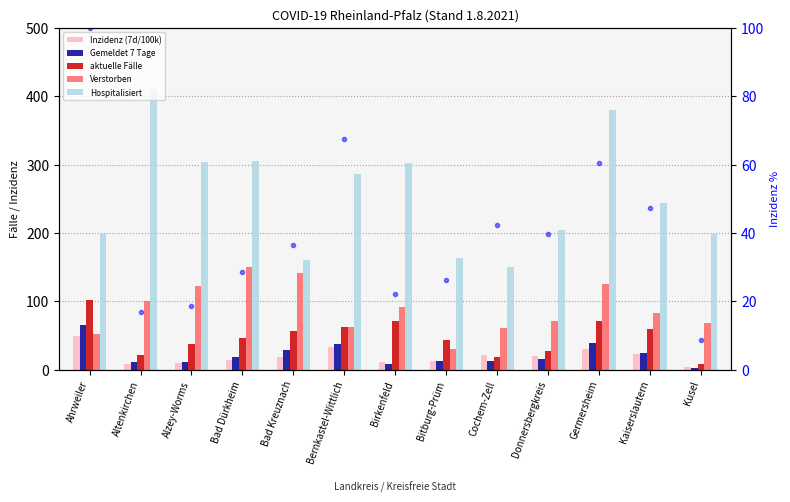

Which series has the largest total across all categories?

Hospitalisiert